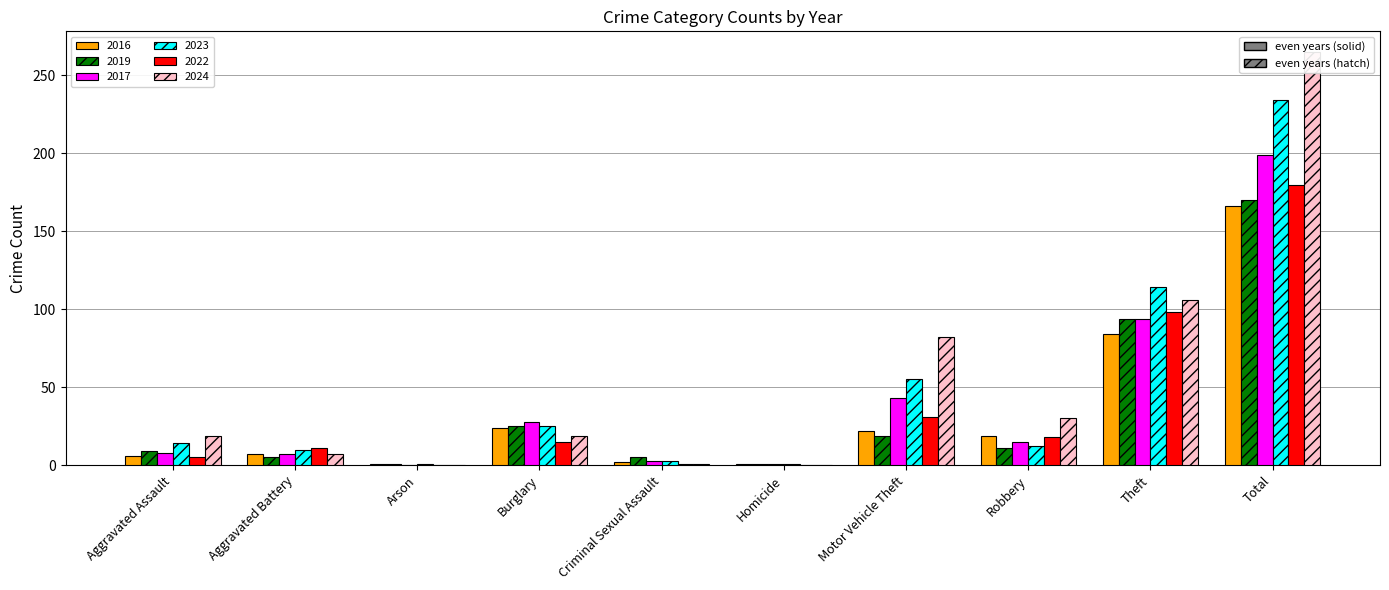

What is the total value across all series at Criminal Sexual Assault?

15